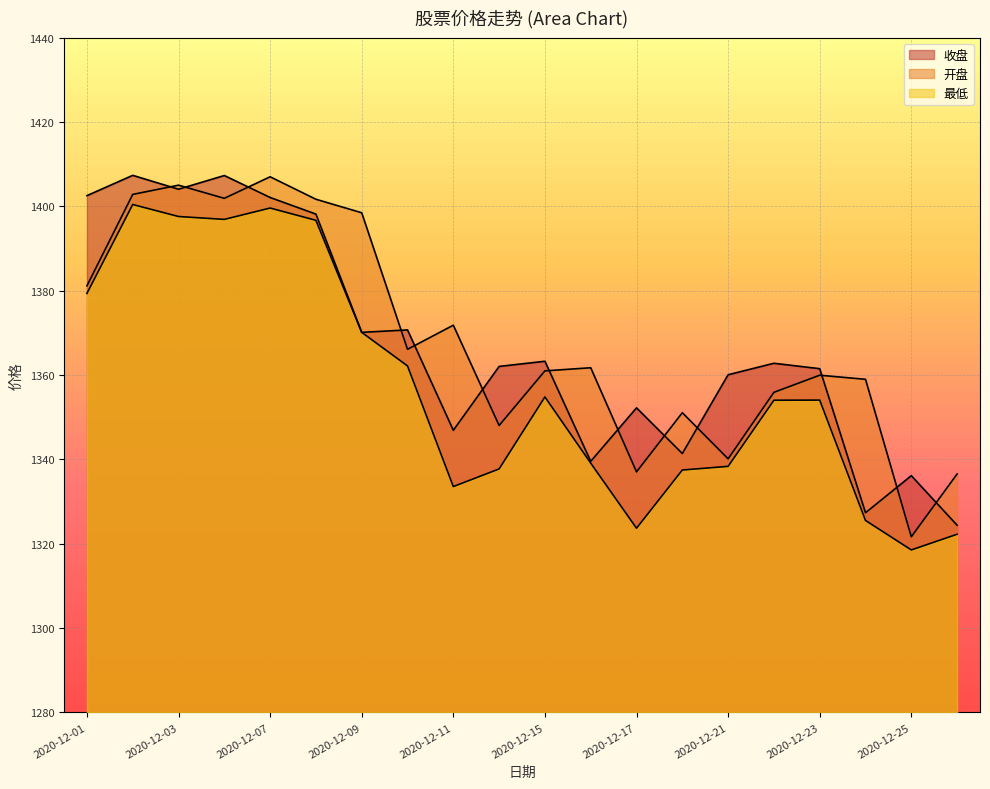

Reading left to right, list all the values displayed in this chart.

收盘: 1402.5	1407.3	1404.1	1407.3	1402.1	1398.2	1370.1	1370.7	1346.9	1362.0	1363.3	1339.5	1352.2	1341.4	1360.1	1362.8	1361.5	1327.3	1336.1	1324.4
开盘: 1381.2	1402.8	1405.0	1401.9	1407.0	1401.7	1398.5	1366.1	1371.8	1348.0	1361.0	1361.7	1337.0	1351.1	1340.1	1355.9	1360.0	1359.0	1321.7	1336.5
最低: 1379.4	1400.4	1397.6	1396.9	1399.6	1396.7	1370.1	1362.2	1333.6	1337.7	1354.8	1339.1	1323.7	1337.5	1338.3	1354.0	1354.1	1325.5	1318.5	1322.2